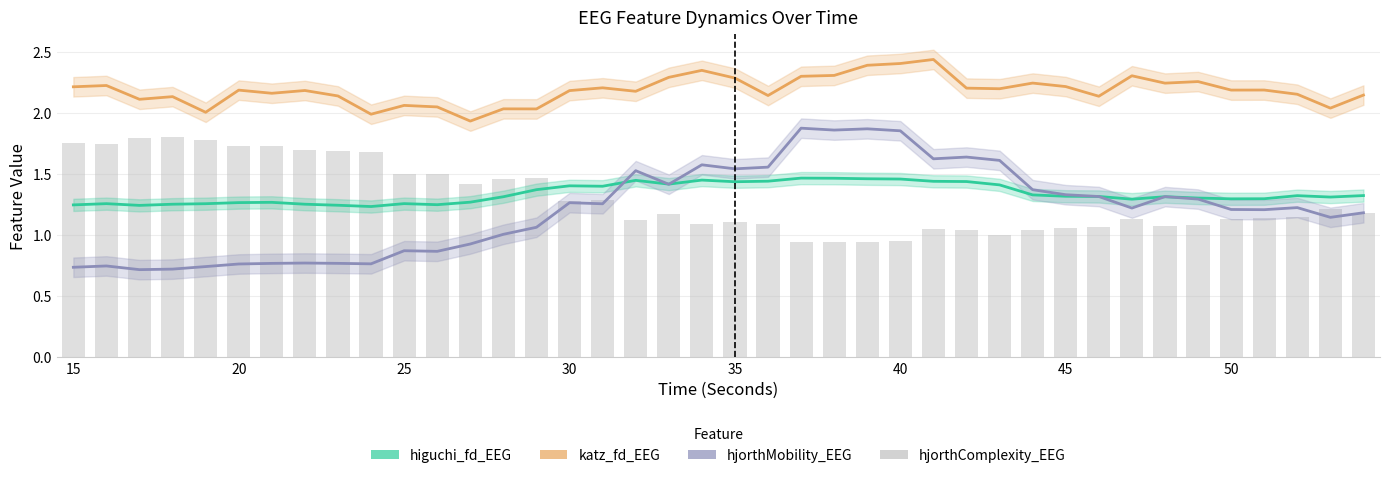

Which series has the widest spread of values?

hjorthMobility_EEG